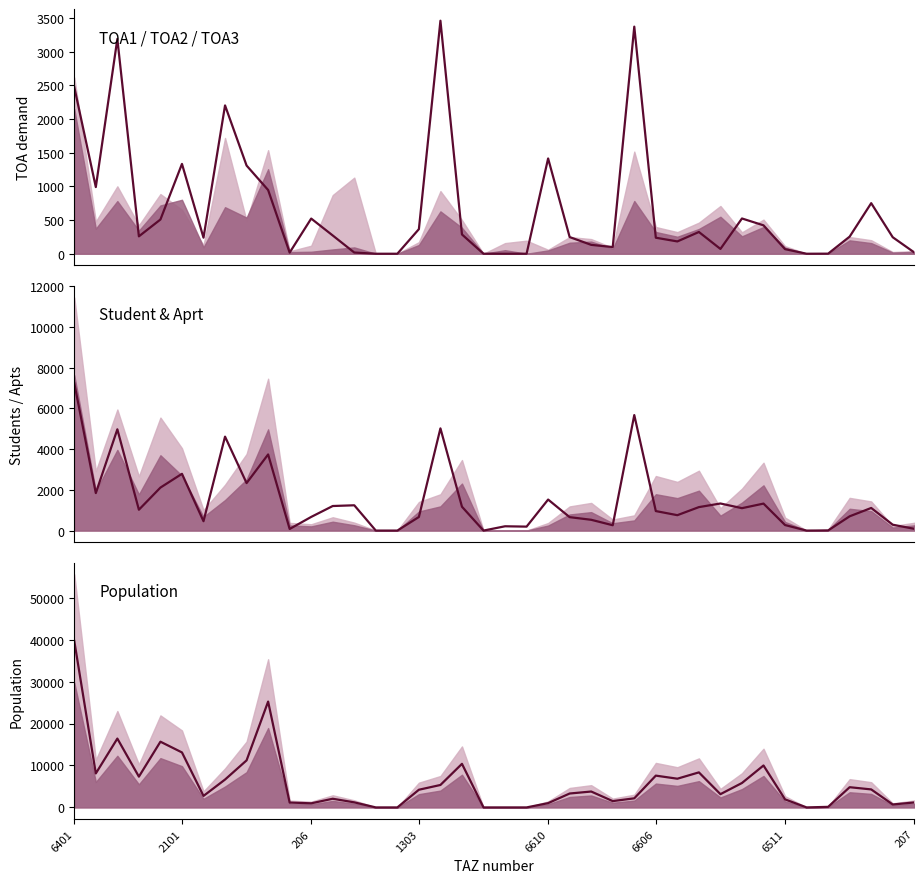

The value of TOA1 at 207 is 31.1. True or false?

False